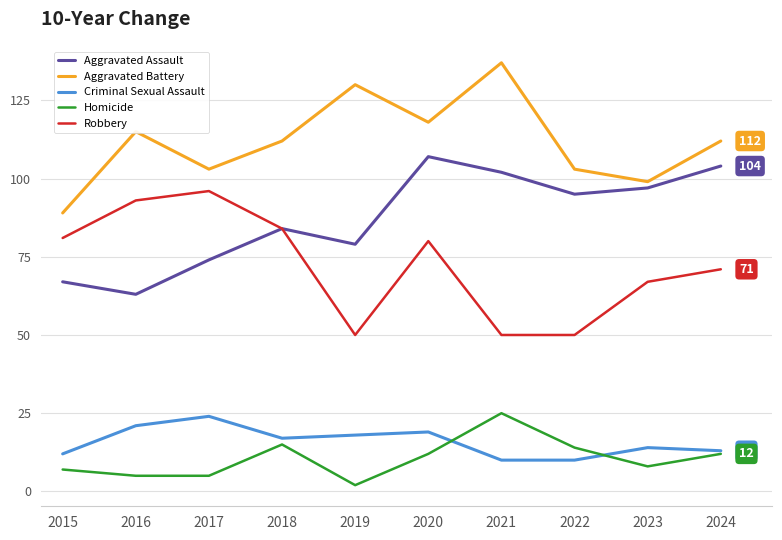

What is the difference between the Aggravated Battery values at 2018 and 2023?

13